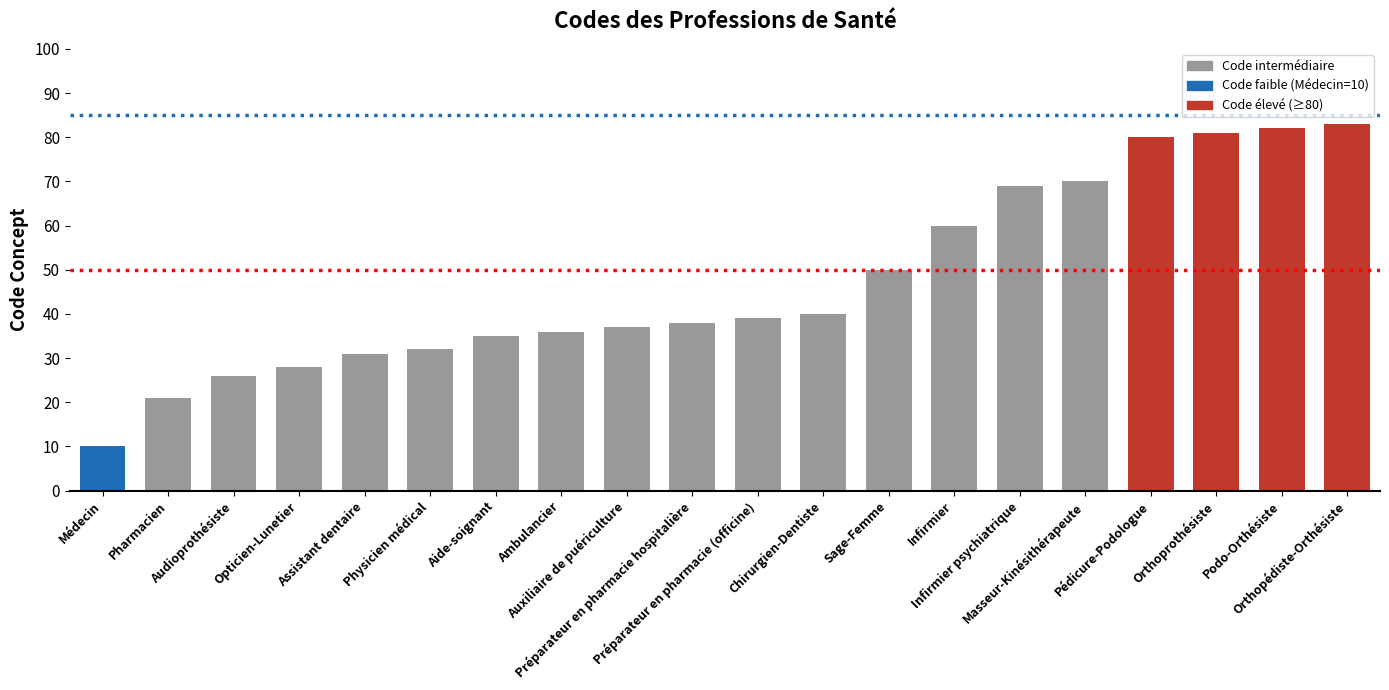

Rank the categories by value from highest to lowest.

Orthopédiste-Orthésiste, Podo-Orthésiste, Orthoprothésiste, Pédicure-Podologue, Masseur-Kinésithérapeute, Infirmier psychiatrique, Infirmier, Sage-Femme, Chirurgien-Dentiste, Préparateur en pharmacie (officine), Préparateur en pharmacie hospitalière, Auxiliaire de puériculture, Ambulancier, Aide-soignant, Physicien médical, Assistant dentaire, Opticien-Lunetier, Audioprothésiste, Pharmacien, Médecin